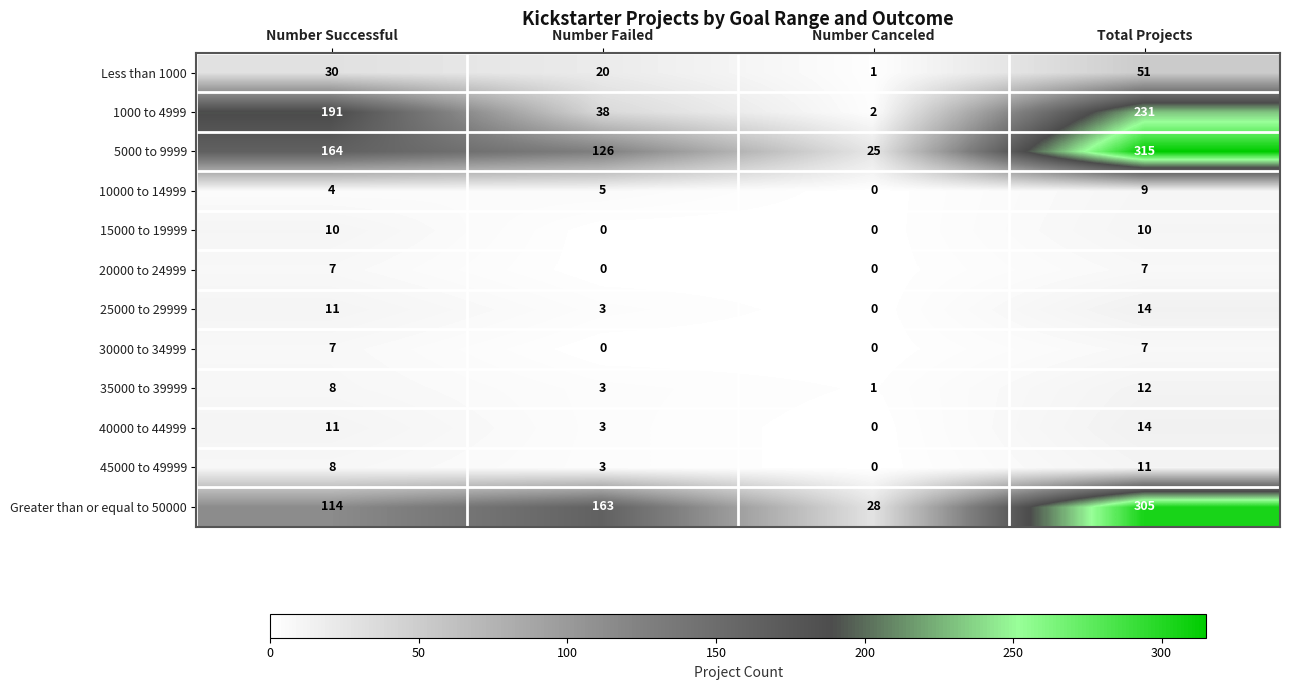

Rank the categories by 40000 to 44999 value from lowest to highest.

Number Canceled, Number Failed, Number Successful, Total Projects